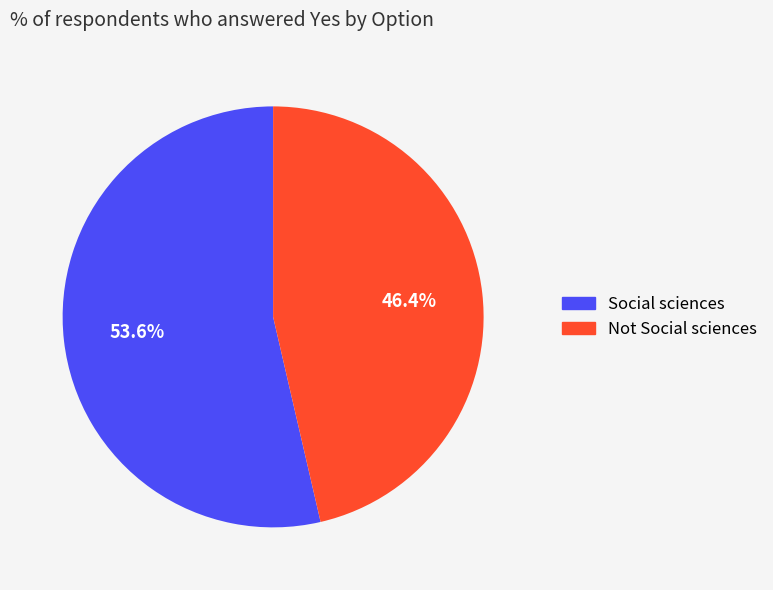

What percentage is the Social sciences slice, to the nearest percent?

54%